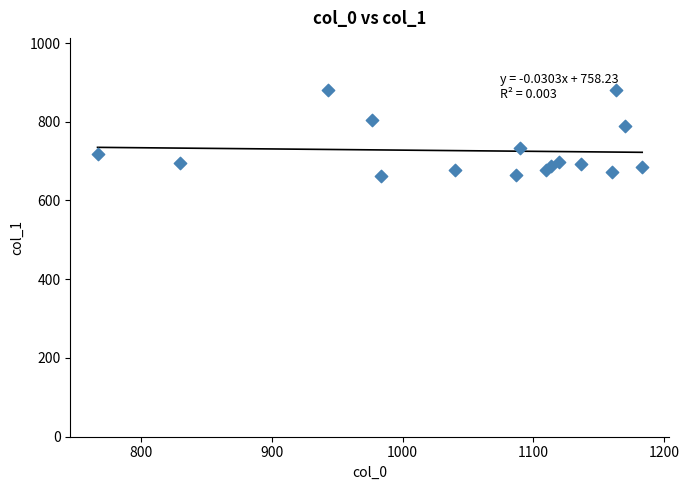

What Y value in the scatter plot is closest to 771?

789.8